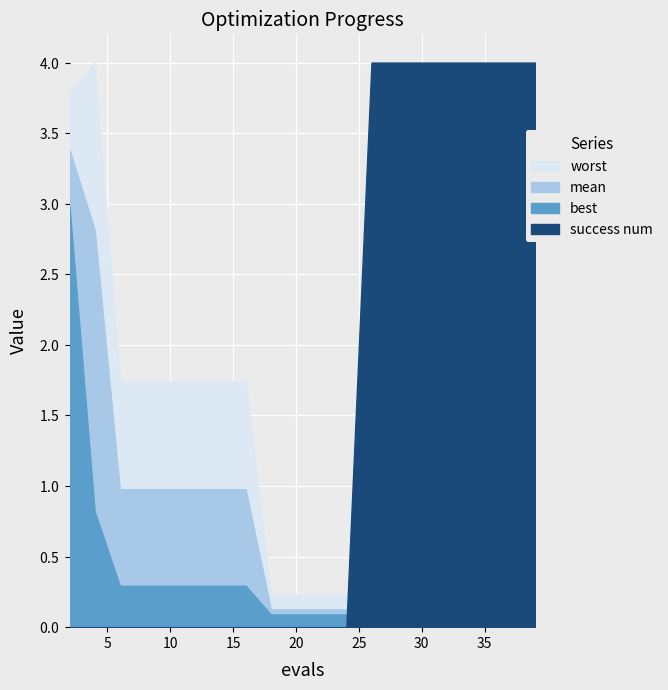

What is the sum of all mean values?

13.0